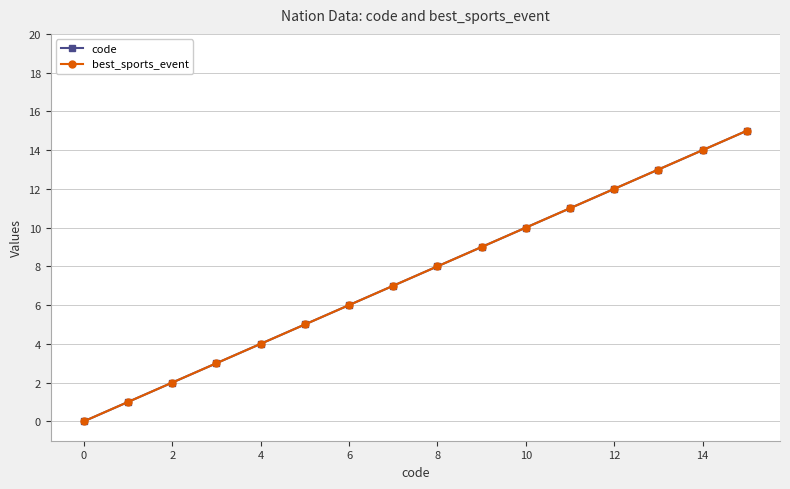

True or false: code and best_sports_event intersect in this chart.

False